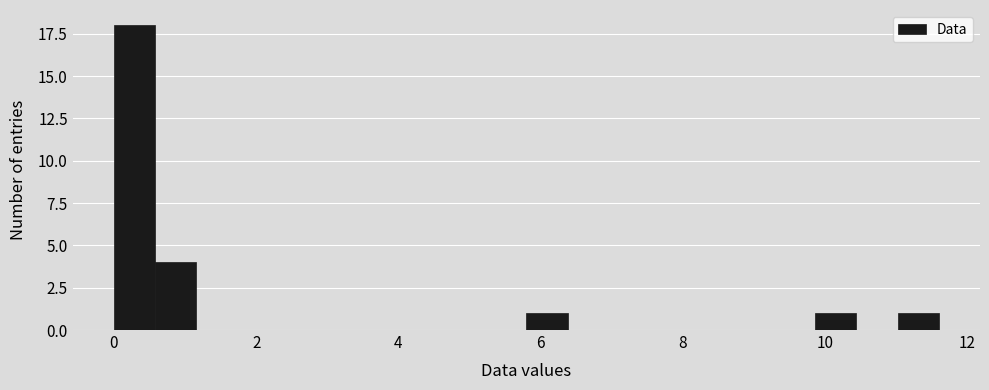

Around what value on the x-axis is the tallest bar? Give the approximate position of its centre, as read against the axis.

0.2